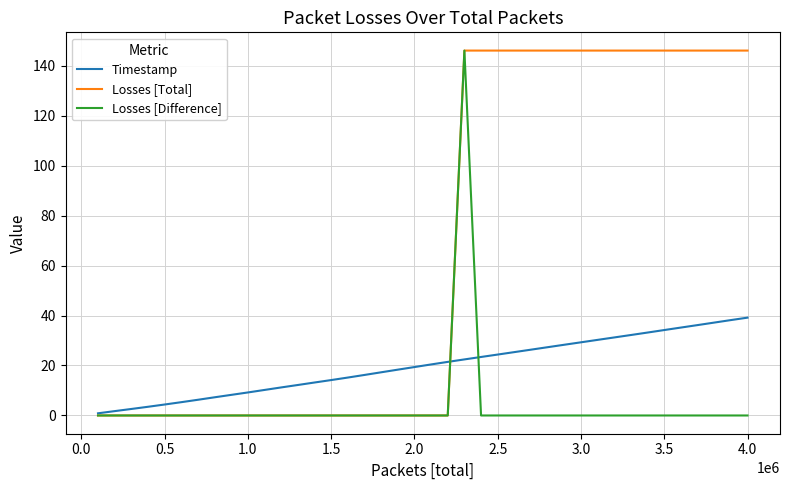

At how many categories does at least one series exceed 79?

18